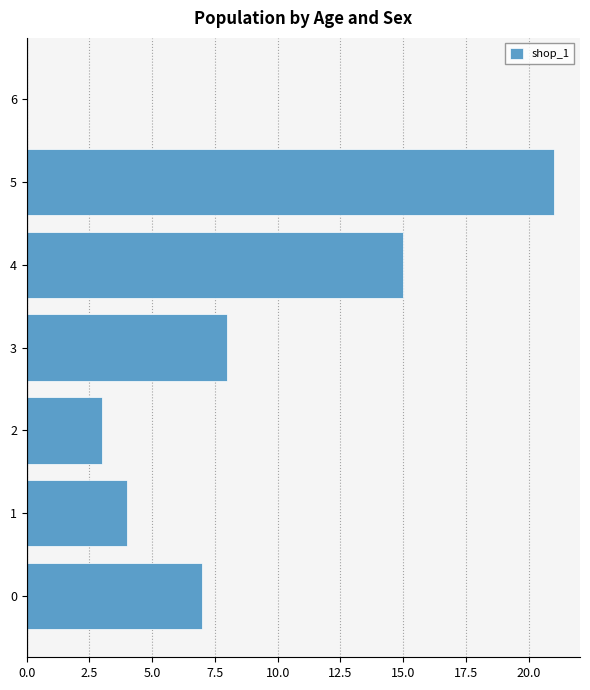

Are the bars grouped side by side (vs. stacked)?

No